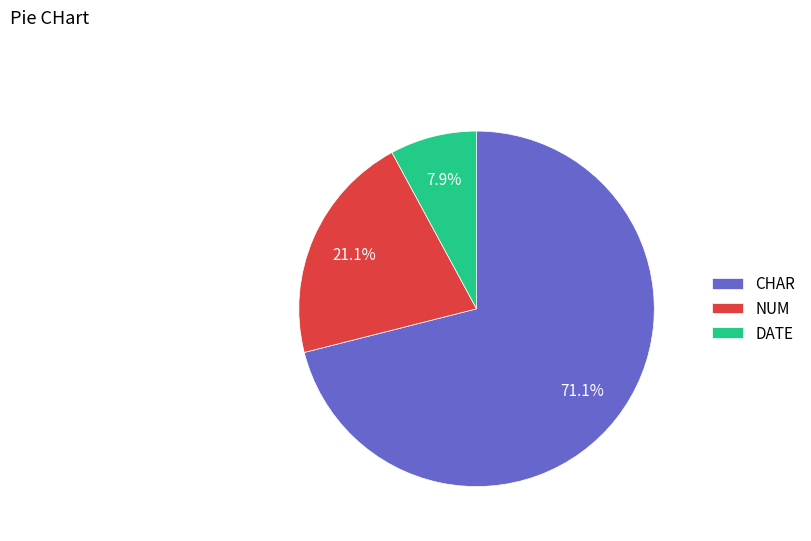

The NUM slice represents 15% of the pie. True or false?

False